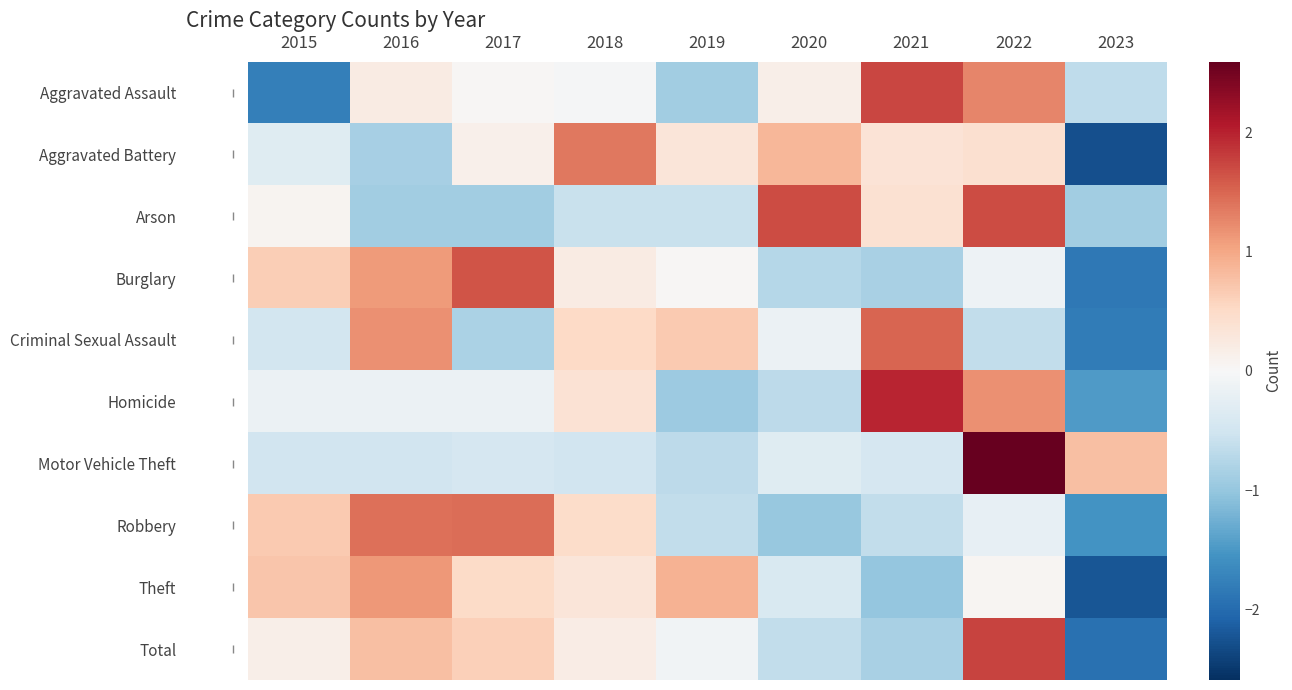

List the series in order of their peak value, lowest first.

Theft, Aggravated Battery, Robbery, Criminal Sexual Assault, Burglary, Arson, Aggravated Assault, Total, Homicide, Motor Vehicle Theft